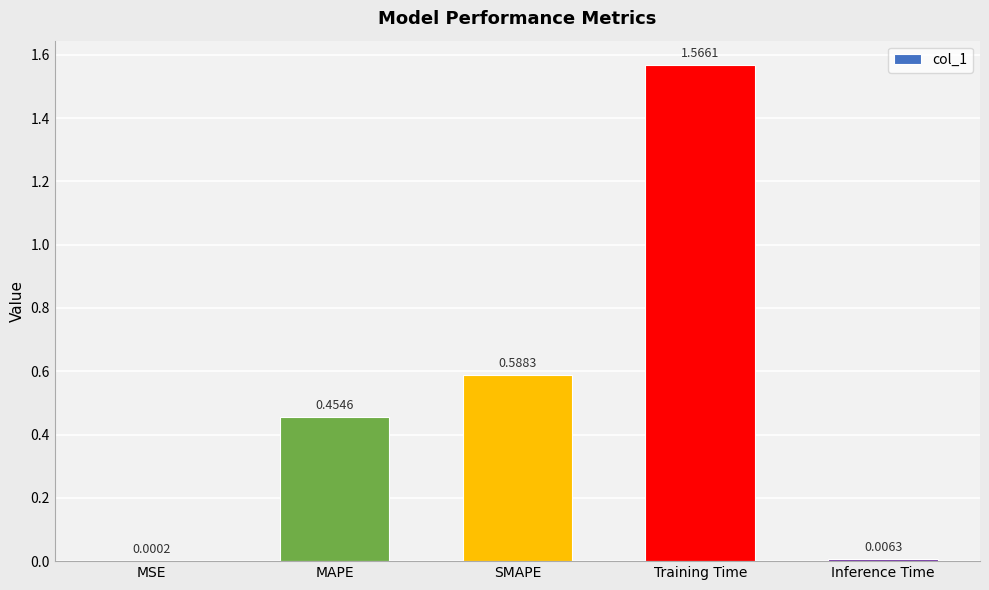

At which label is the value closest to 0?

MSE